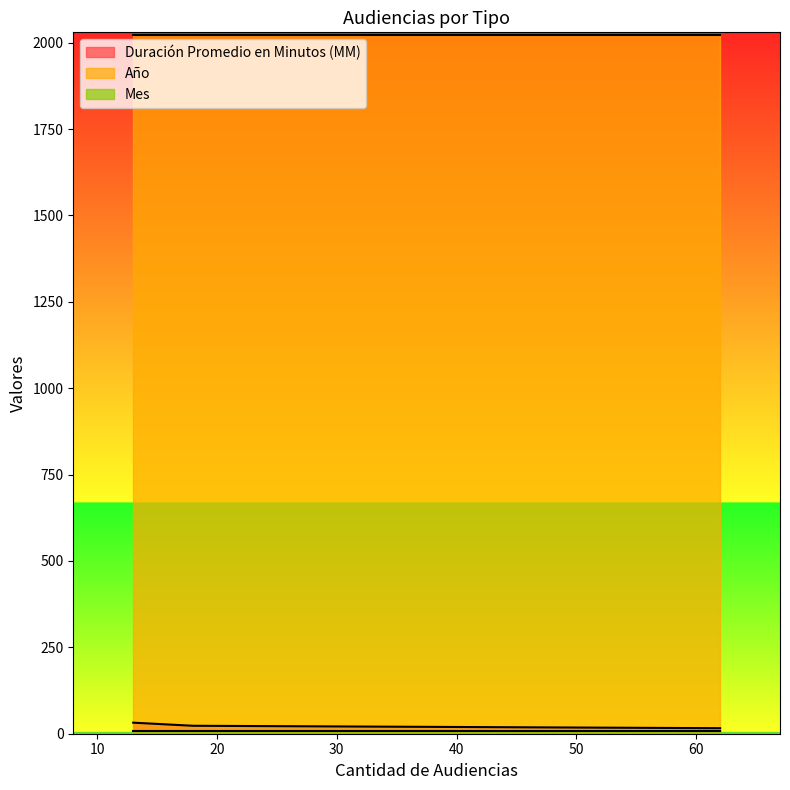

Which series has the largest total across all categories?

Año